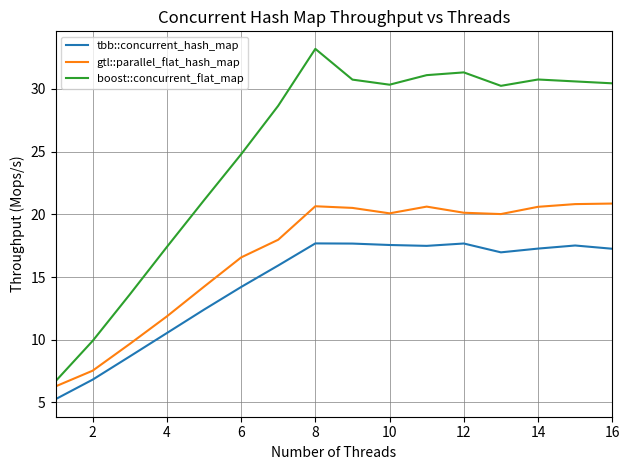

What is the smallest value displayed?

5.3